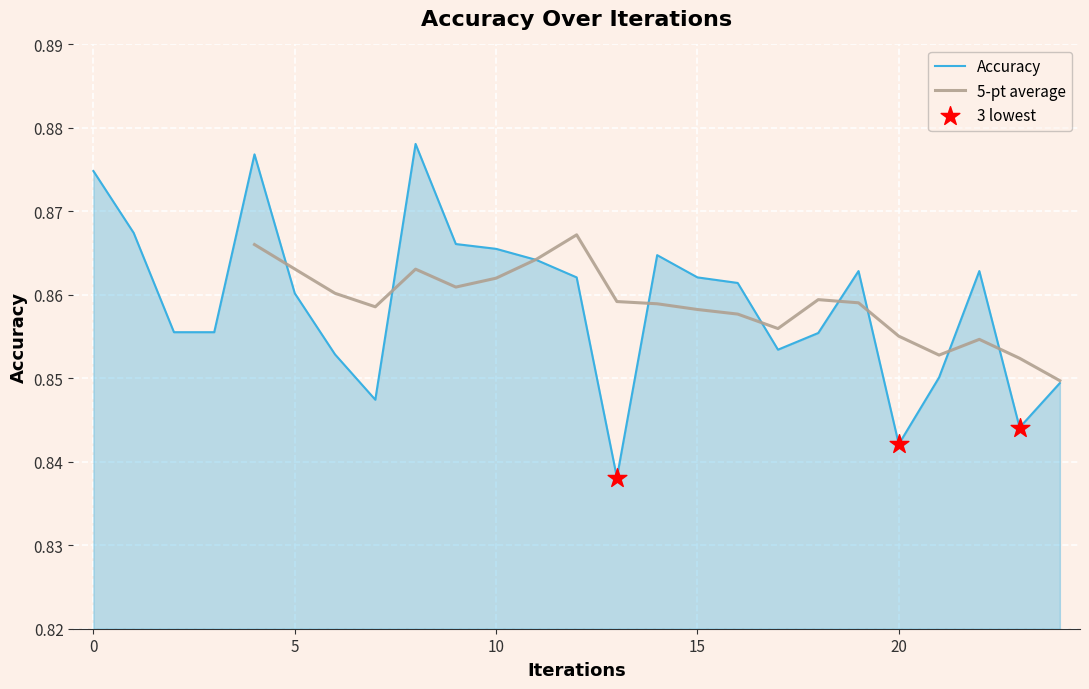

Between 1 and 16, which is larger?

1